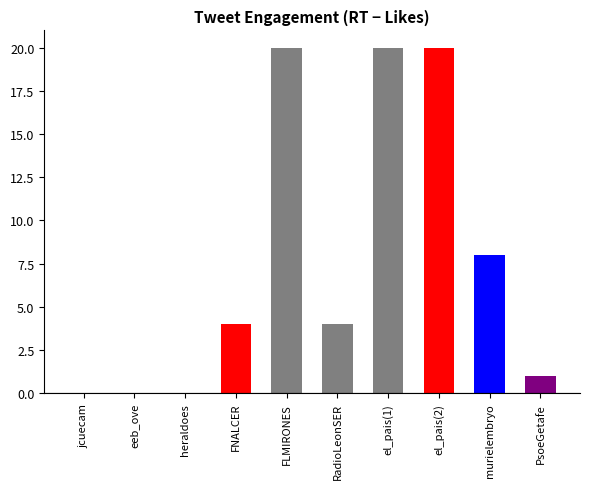

Are the bars horizontal?

No